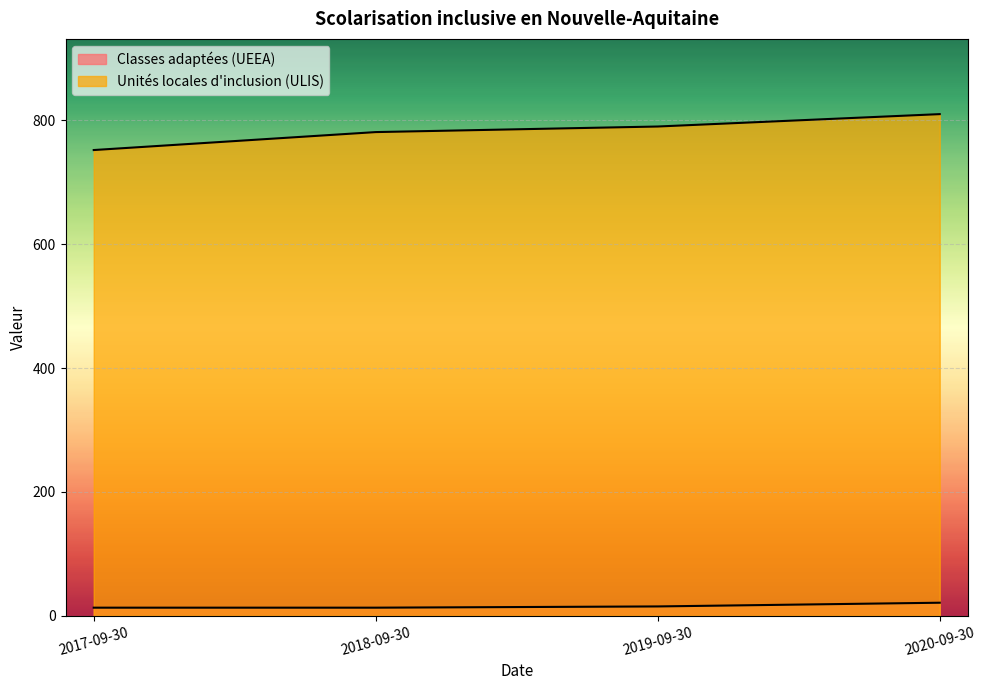

True or false: Unités locales d'inclusion (ULIS) and Classes adaptées (UEEA) cross at least once.

False